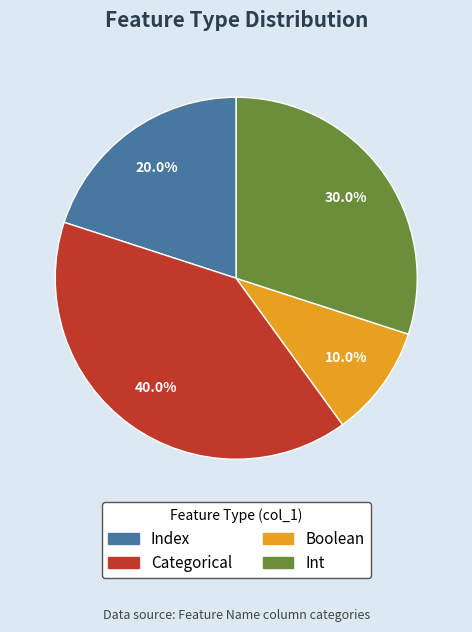

How many slices are in this pie chart?

4